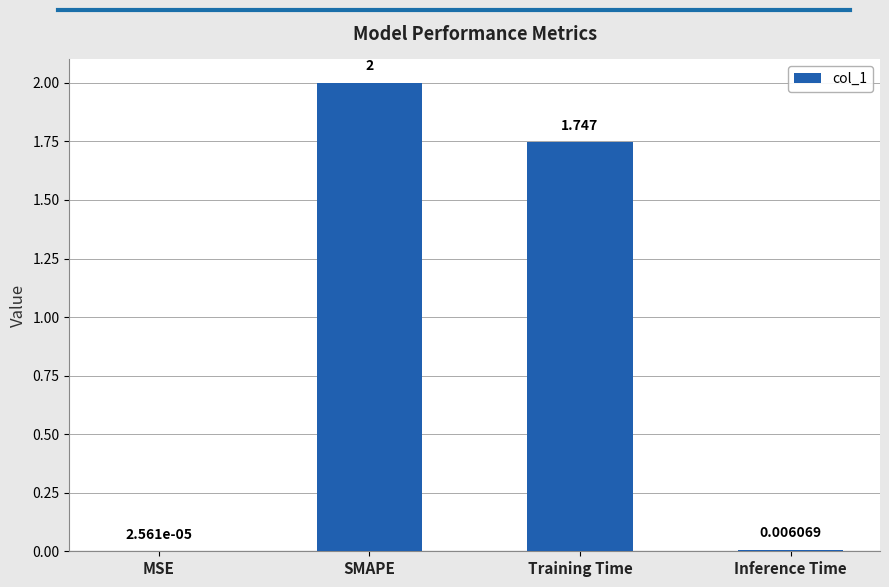

What is the sum of all values?

3.8